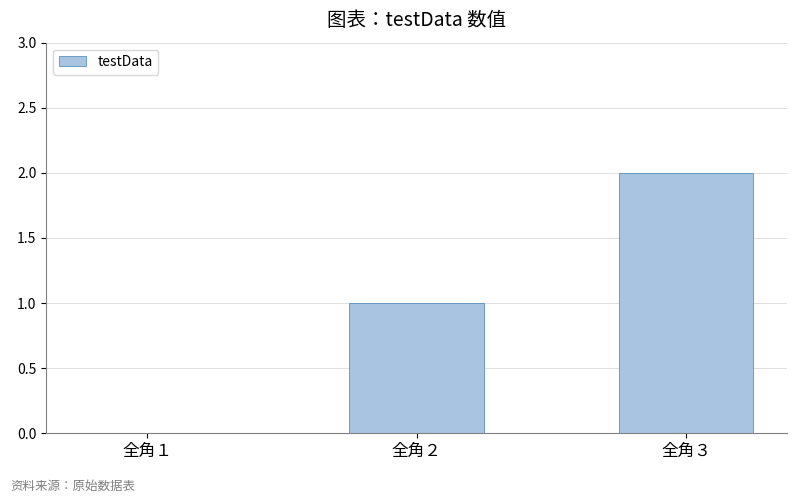

What is the sum of the values at 全角１ and 全角３?

2